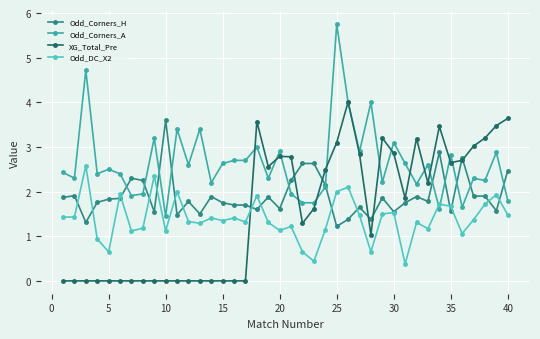

What is the highest value of the XG_Total_Pre series?

4.0